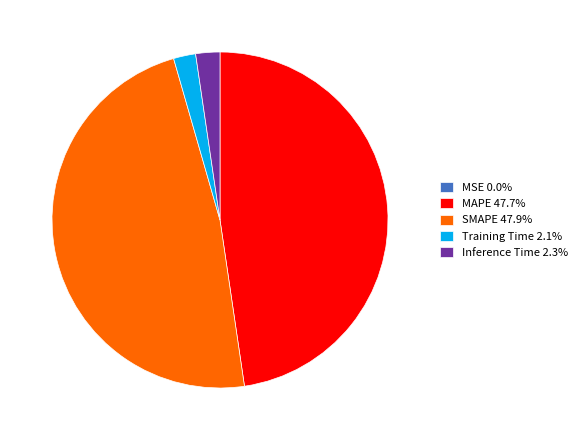

Does Inference Time 2.3% represent more than half of the total?

No